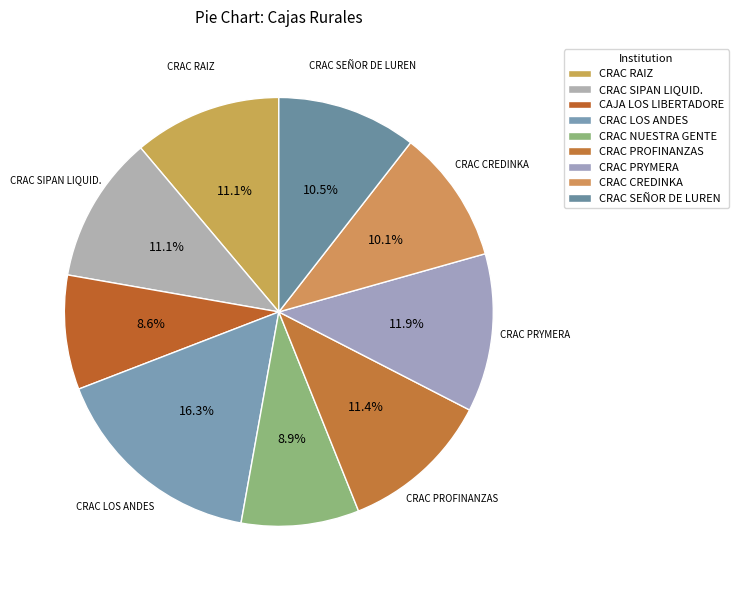

To the nearest percent, what is the difference between the CRAC PRYMERA and CRAC NUESTRA GENTE slice percentages?

3%